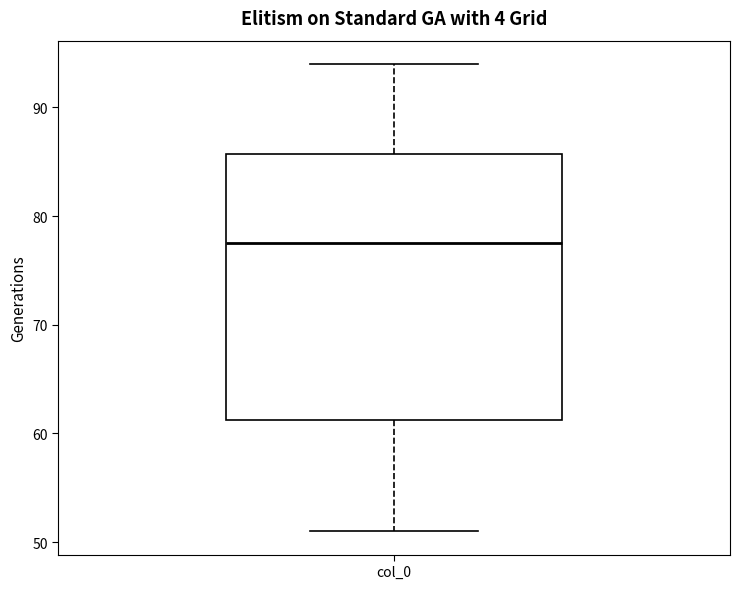

Transcribe this box plot: give where the median line is, the range the box spans, and where the two whiskers end, as read against the y-axis. The values are not printed on the chart, so give them approximately, as read against the axis.

median 78, box 61 to 86, whiskers 51 to 94